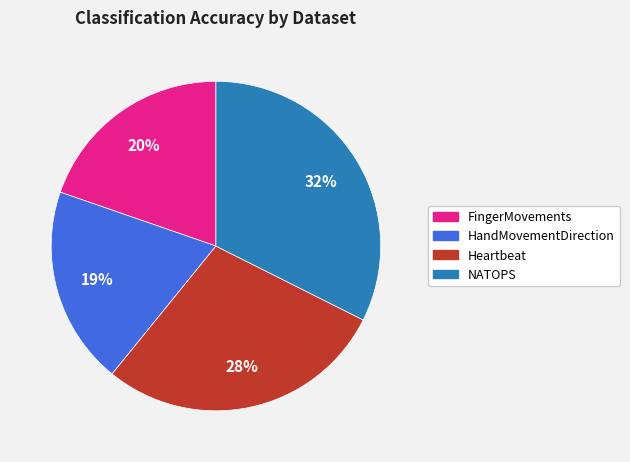

Is it true that Heartbeat is 43% of the pie?

False